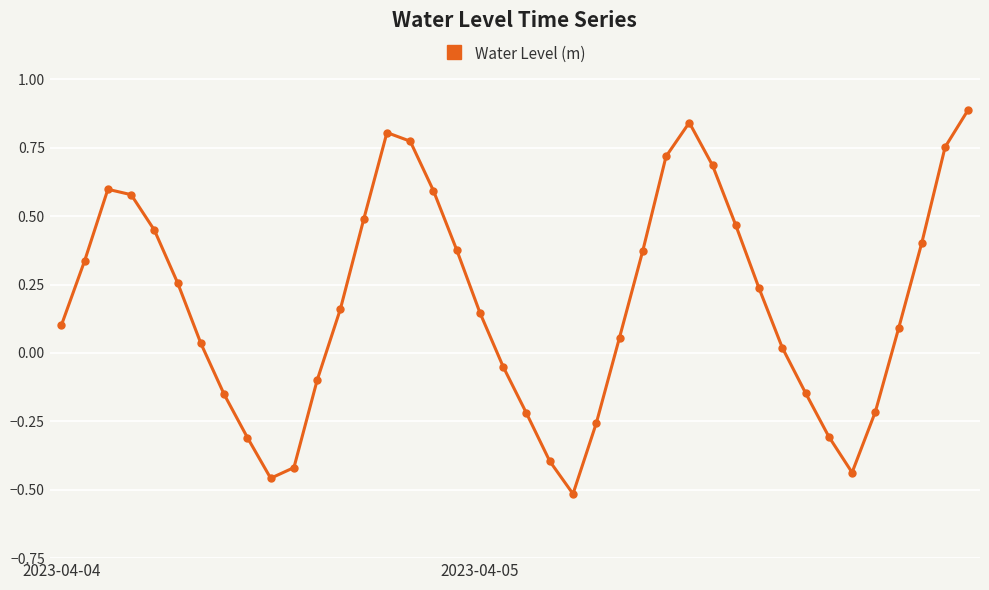

True or false: the data has more than 1 interior local peaks.

True